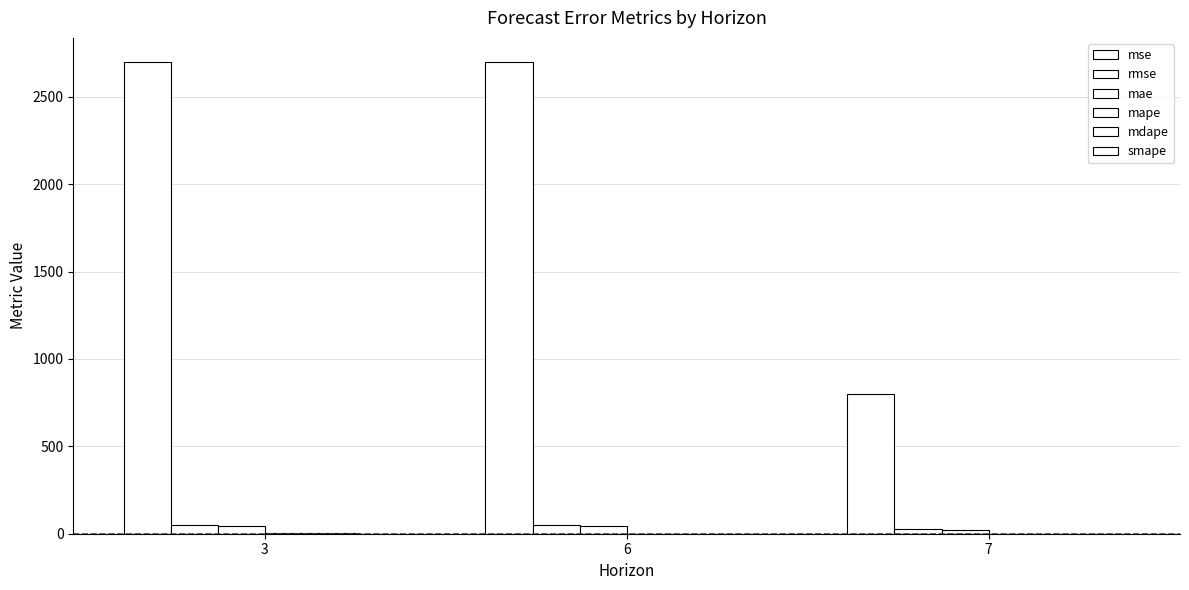

At which label is mape closest to 1?

6